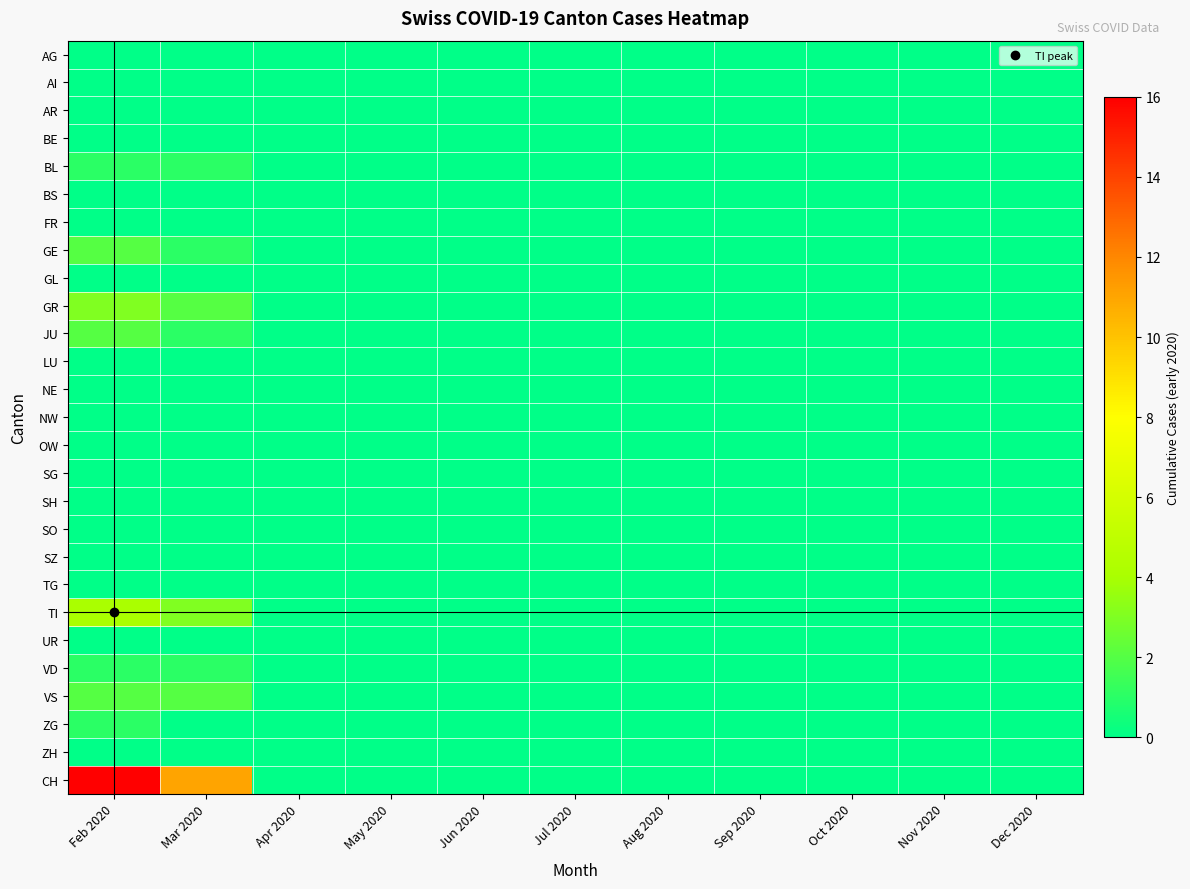

What is the spread (max minus min) of values at Feb 2020?

16